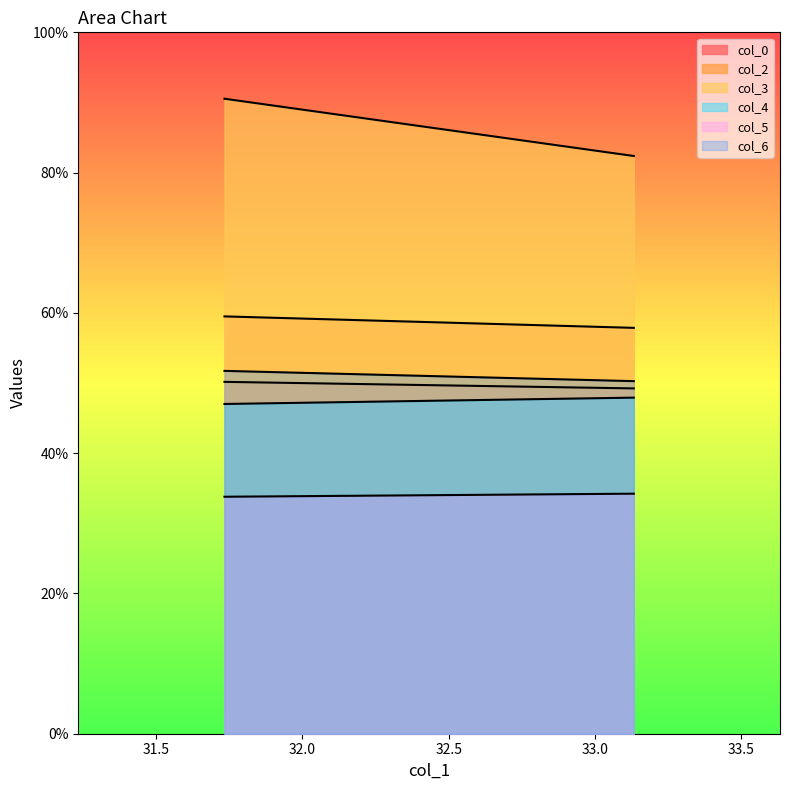

What position from the right is 33.13333333?

1